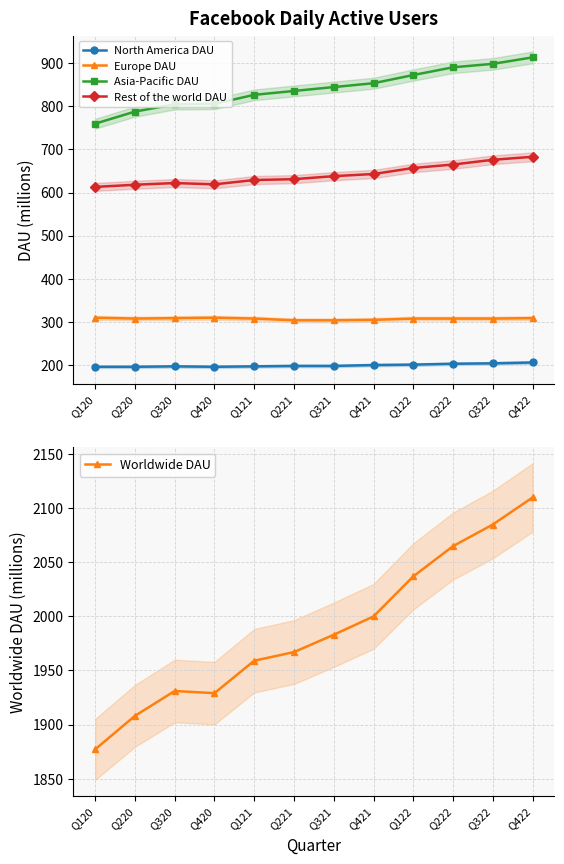

What value does the Worldwide DAU series have at Q421?

2000